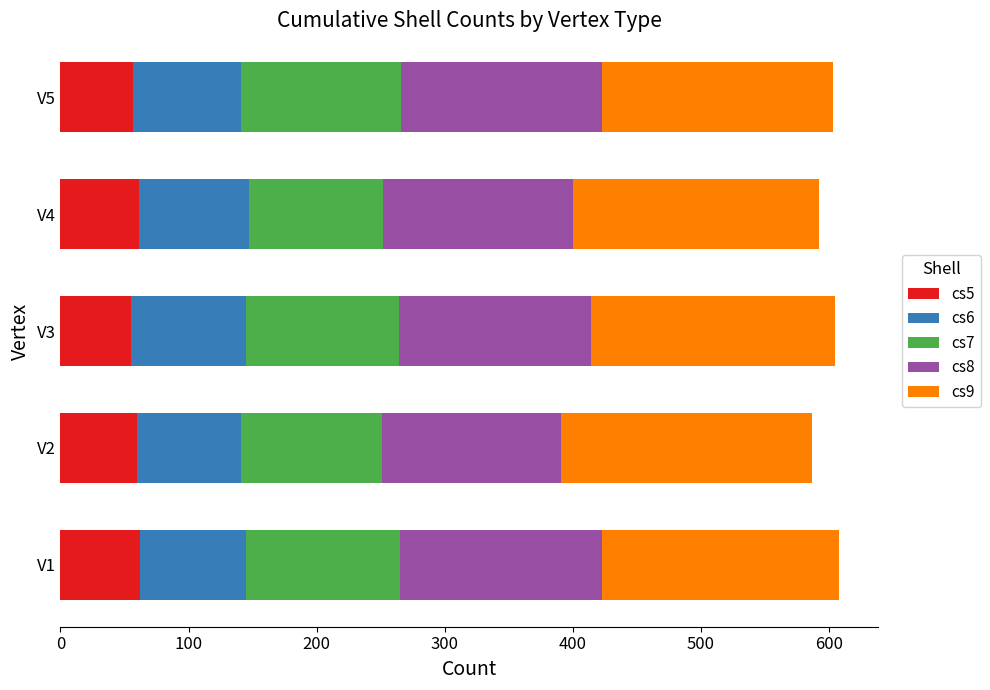

What is the highest value of the cs5 series?

62